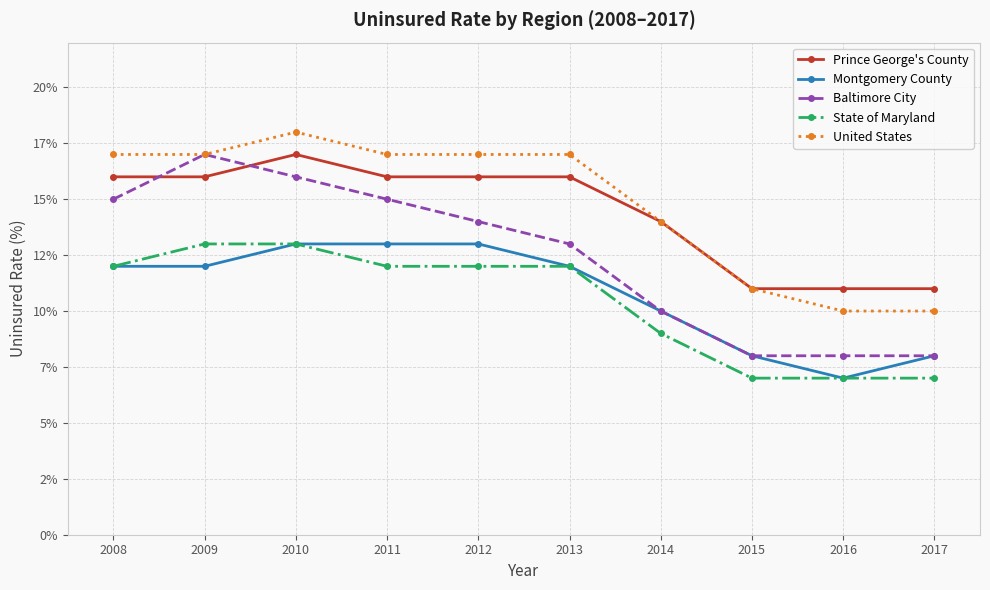

True or false: State of Maryland has a value of 13 at 2010.

True